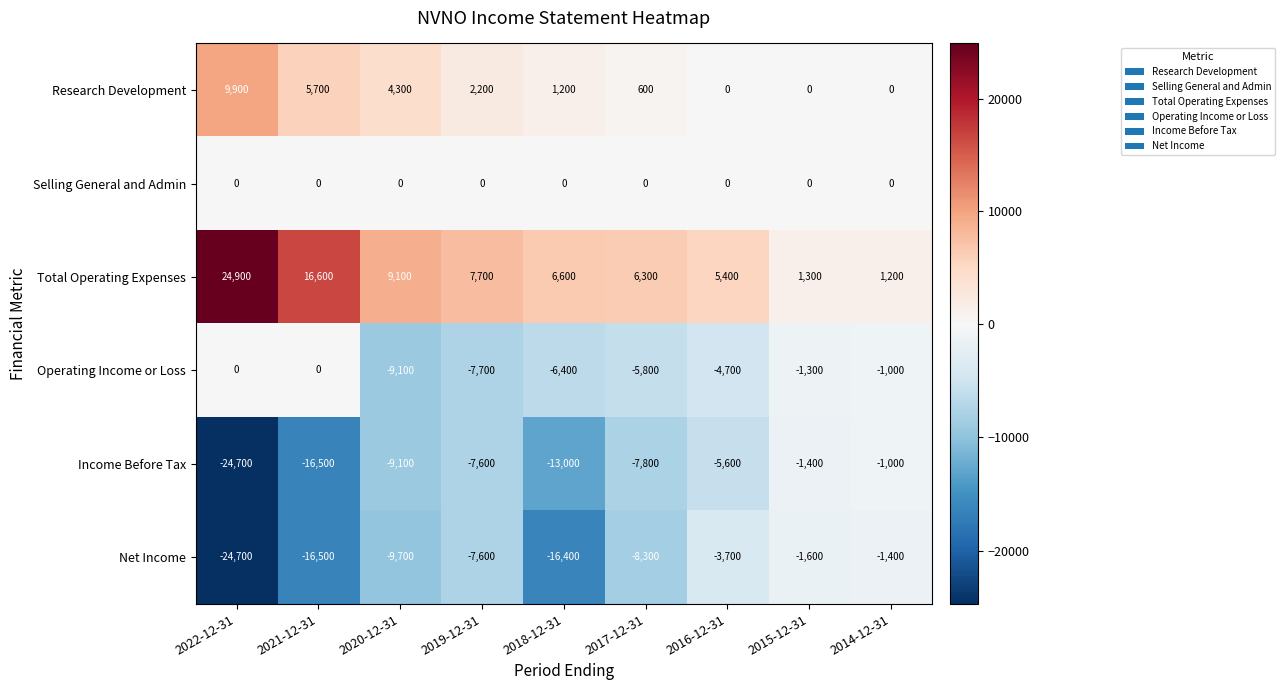

List the labels in order of Income Before Tax value, smallest first.

2022-12-31, 2021-12-31, 2018-12-31, 2020-12-31, 2017-12-31, 2019-12-31, 2016-12-31, 2015-12-31, 2014-12-31